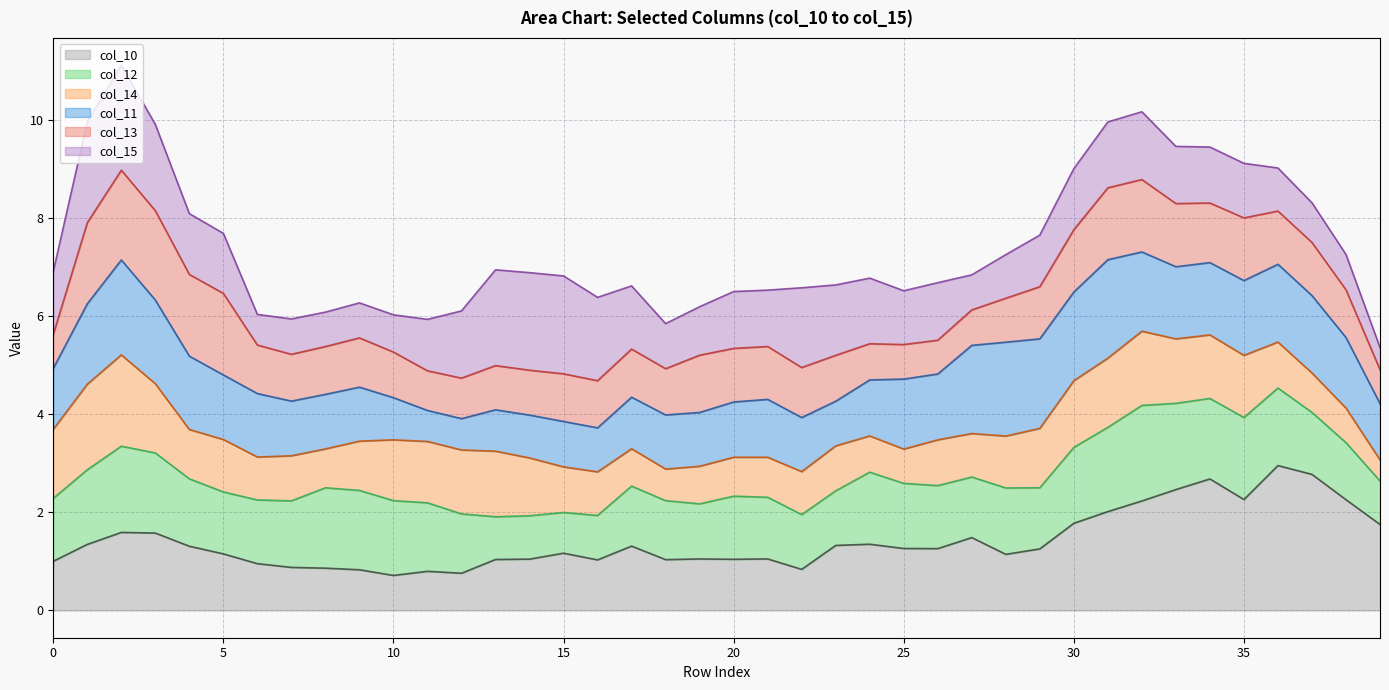

Between 11 and 22, which is larger?

22